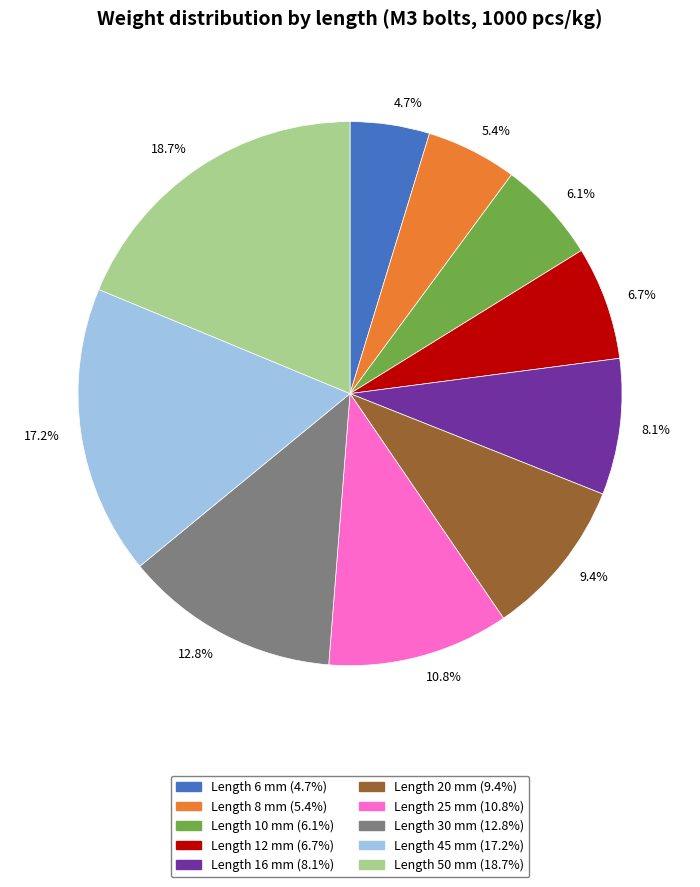

Which slice is the largest?

Length 50 mm (18.7%)